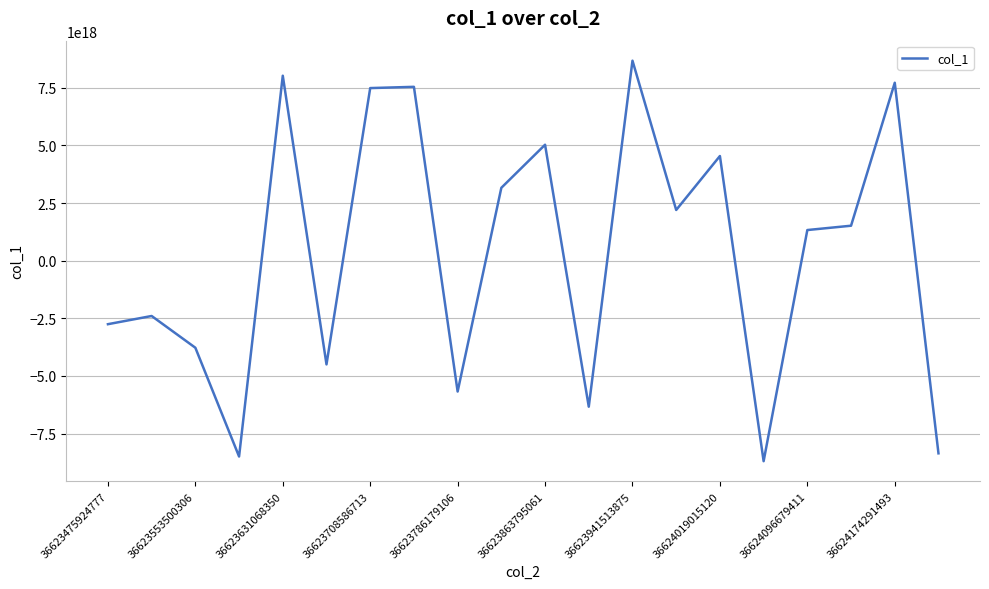

What is the greatest value displayed?

8677366022204898304